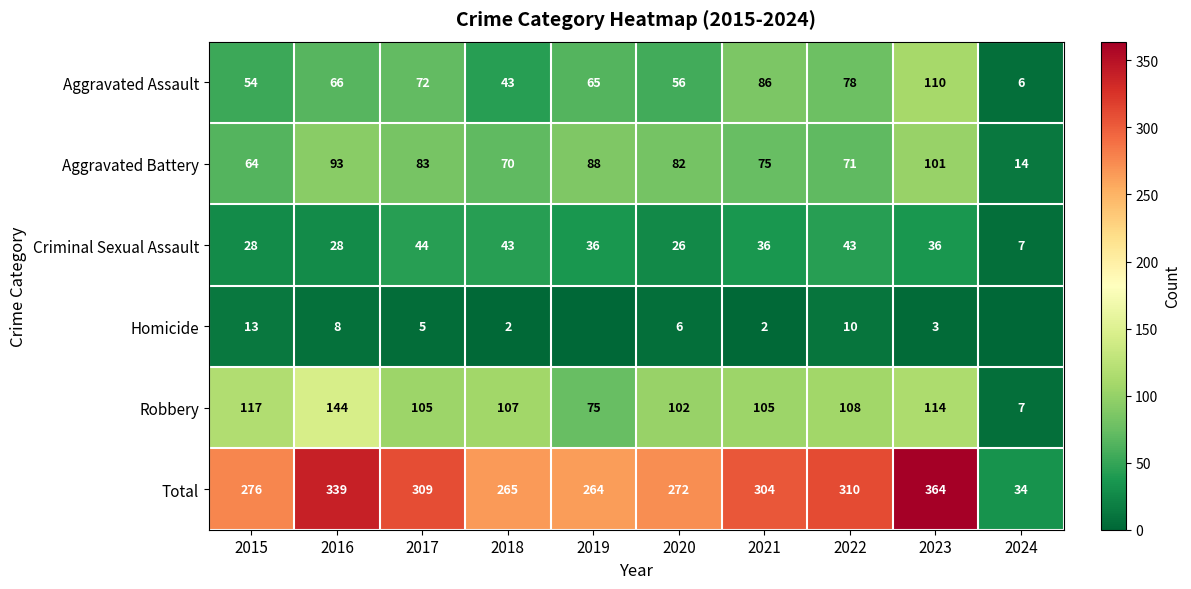

What is the total value across all series at 2022?

620